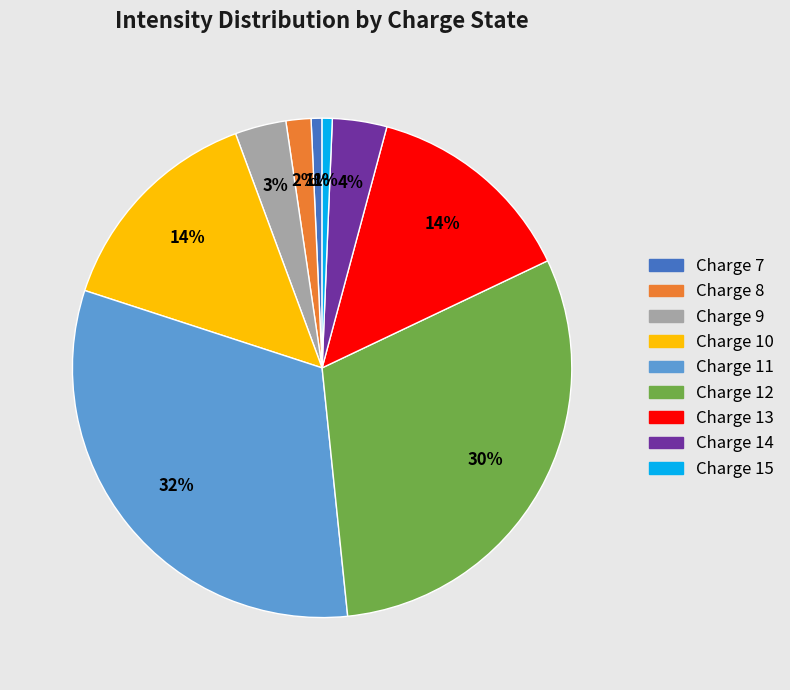

Do Charge 9 and Charge 10 together represent more than half of the pie?

No